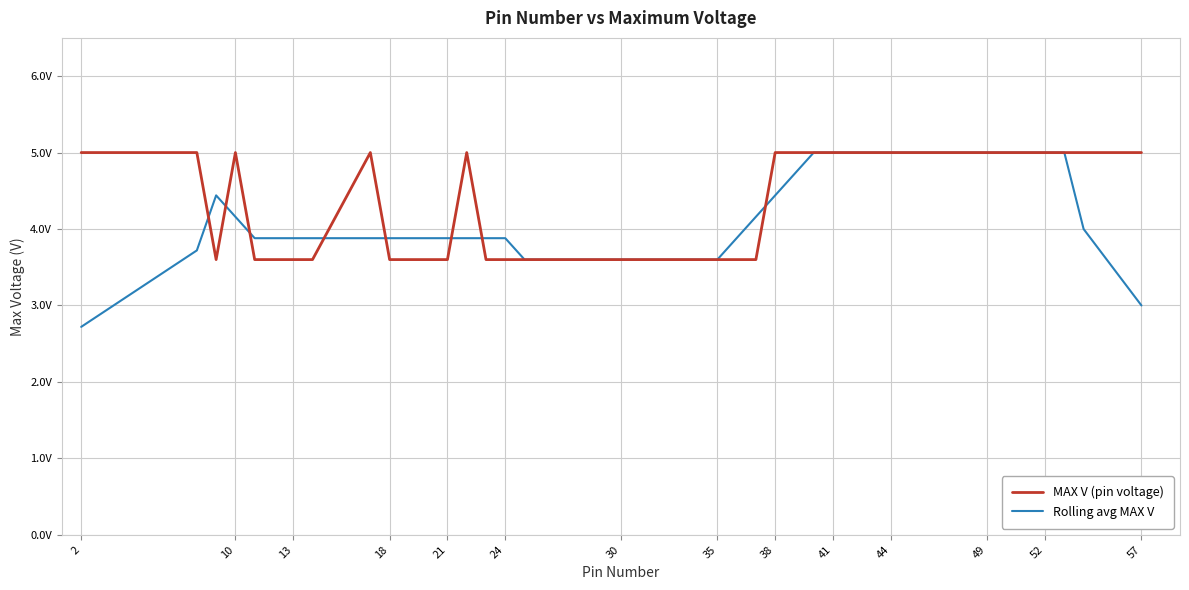

What are all the series names shown in the legend?

MAX V (pin voltage), Rolling avg MAX V